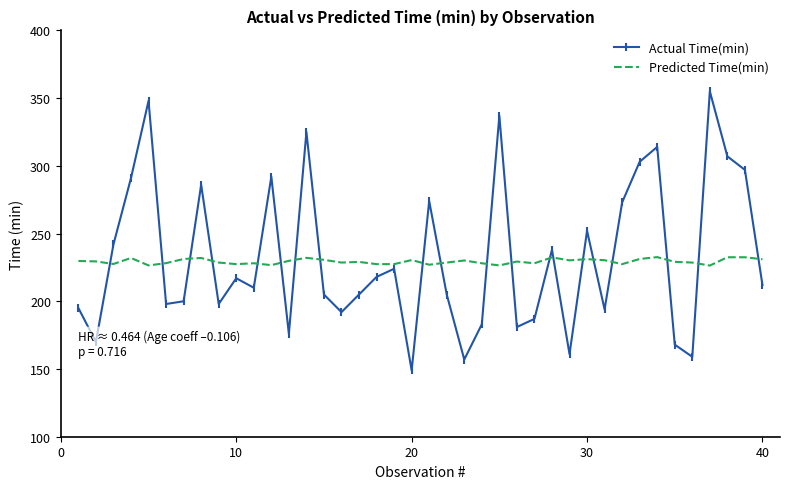

What is the average value of the Predicted Time(min) series?

229.4